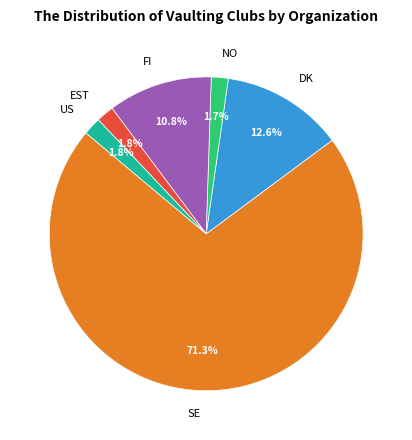

Combined, do US and SE account for over 50%?

Yes